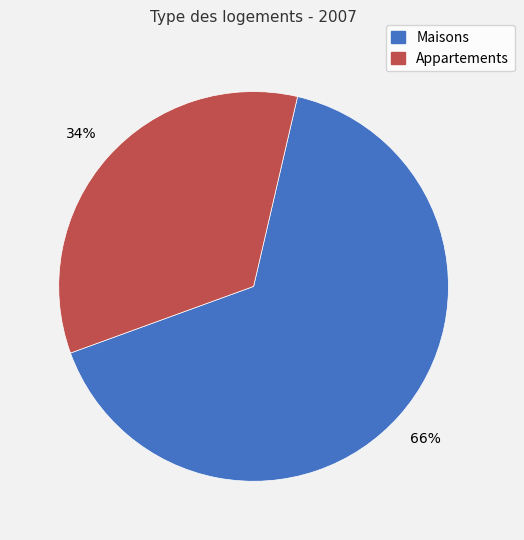

To the nearest percent, what is the average slice percentage?

50%